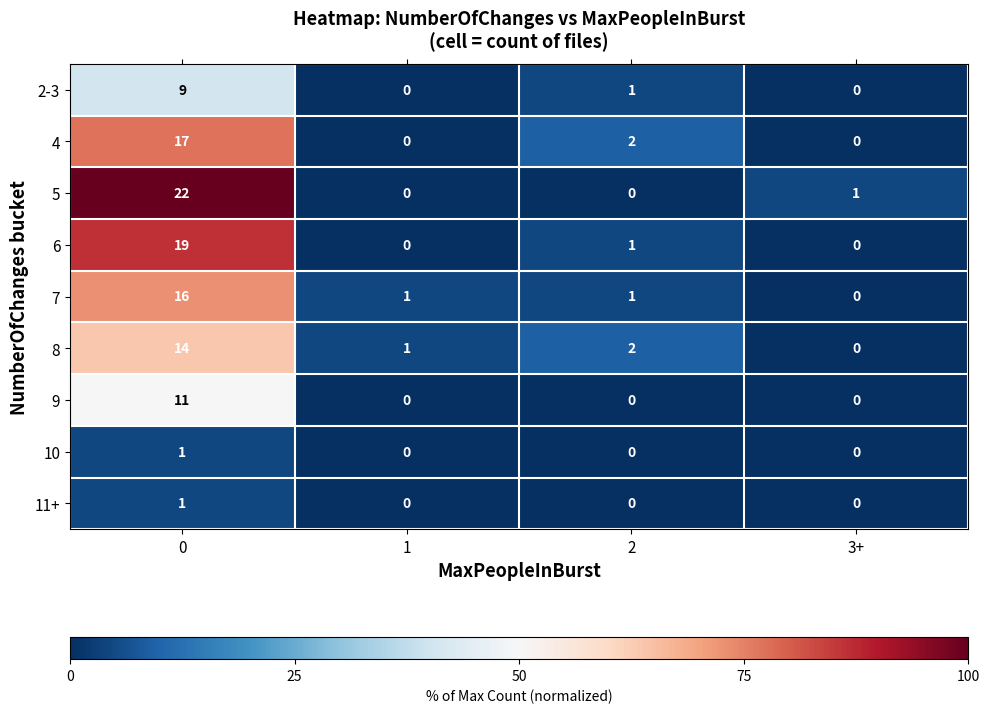

Is the value of 10 at 0 greater than the value of 5 at 1?

Yes